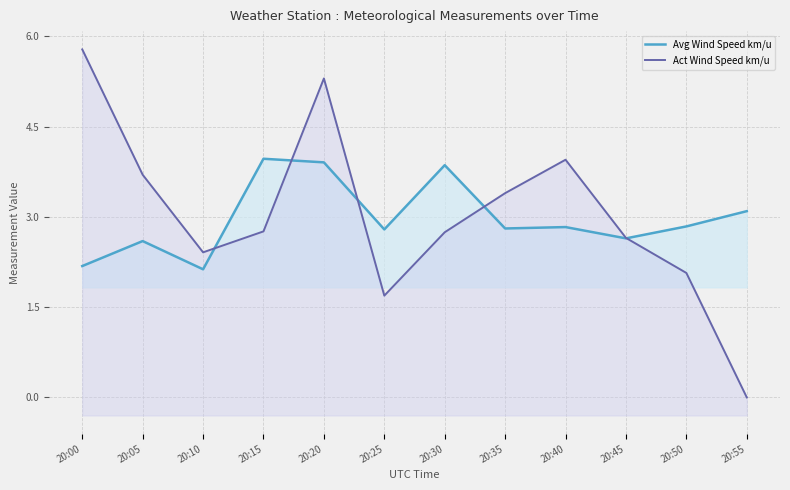

Reading left to right, list all the values displayed in this chart.

Avg Wind Speed km/u: 20:00=2.2	20:05=2.6	20:10=2.1	20:15=4.0	20:20=3.9	20:25=2.8	20:30=3.9	20:35=2.8	20:40=2.8	20:45=2.6	20:50=2.8	20:55=3.1
Act Wind Speed km/u: 20:00=5.8	20:05=3.7	20:10=2.4	20:15=2.8	20:20=5.3	20:25=1.7	20:30=2.7	20:35=3.4	20:40=3.9	20:45=2.7	20:50=2.1	20:55=0.0